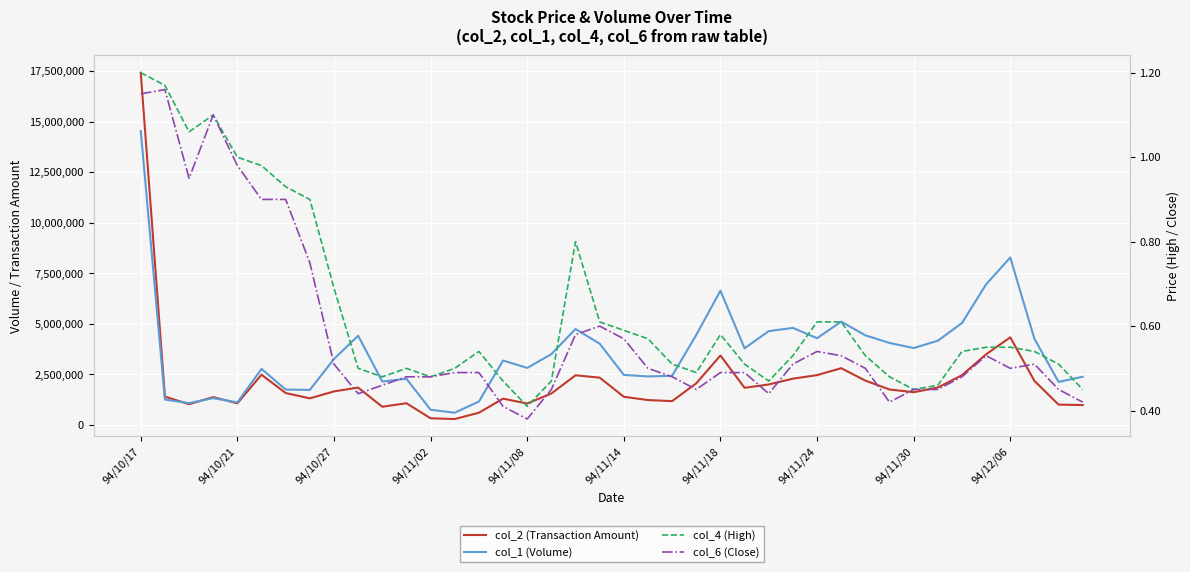

Rank the series at 27 from highest to lowest value.

col_1 (Volume), col_2 (Transaction Amount), col_4 (High), col_6 (Close)